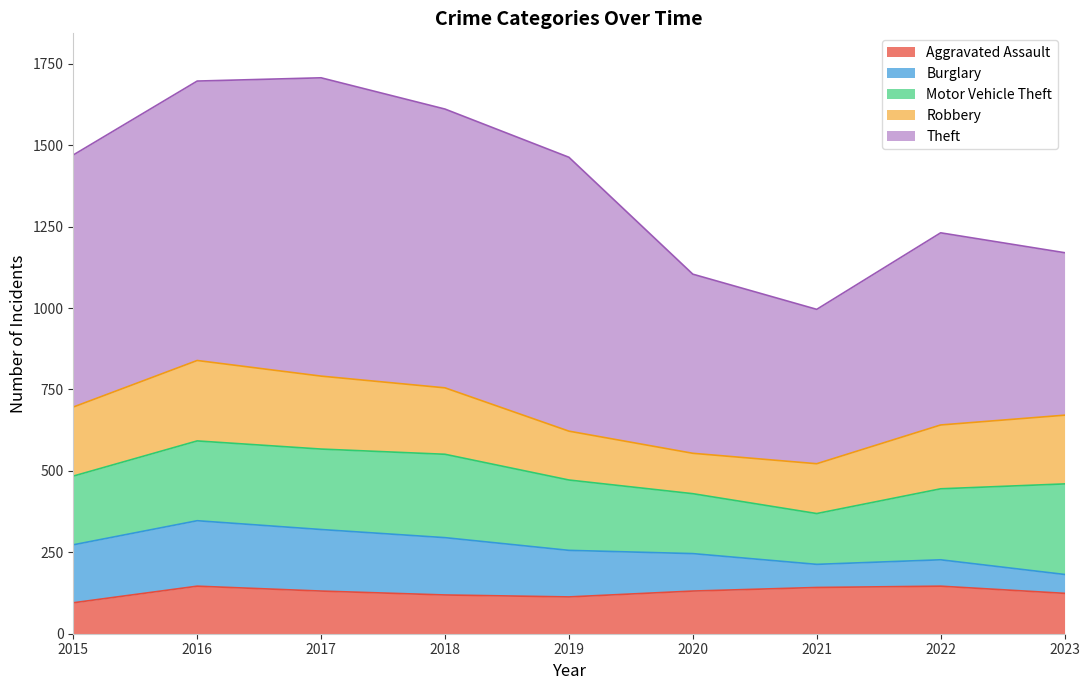

Where is Aggravated Assault nearest to the value 120?

2018